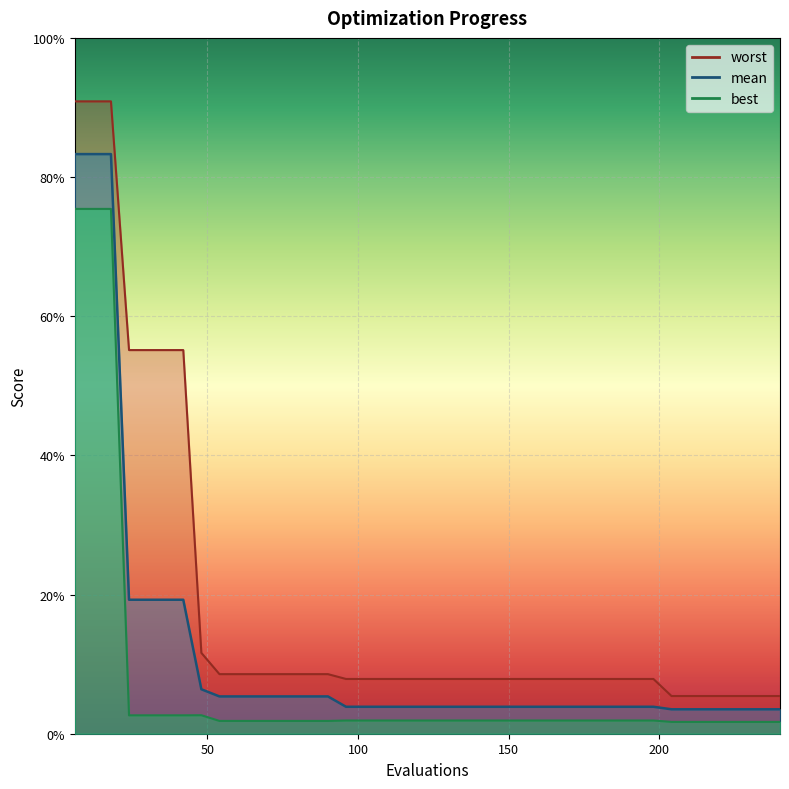

The value of mean at 60 is 0.1. True or false?

True